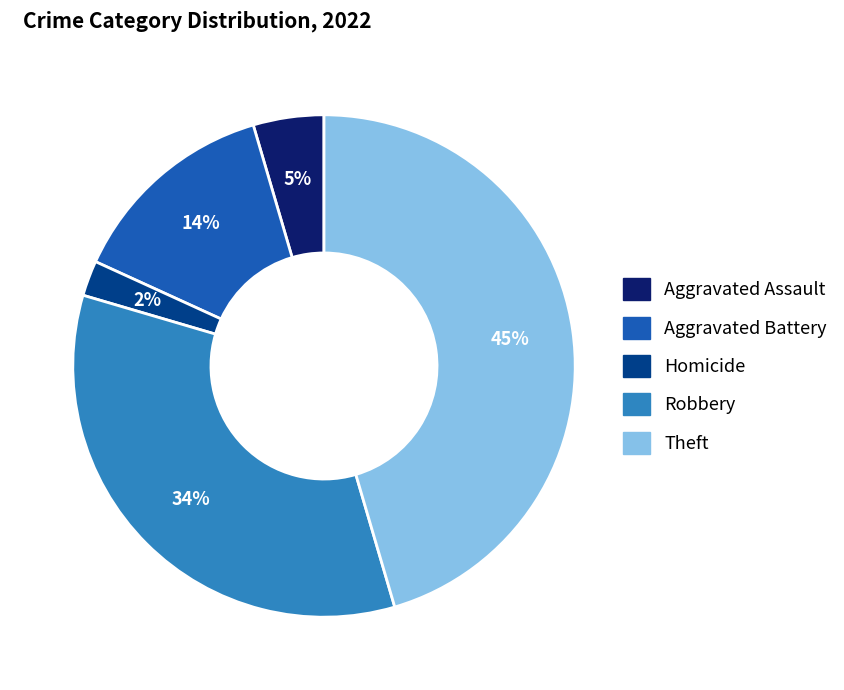

Does any single category account for the majority?

No